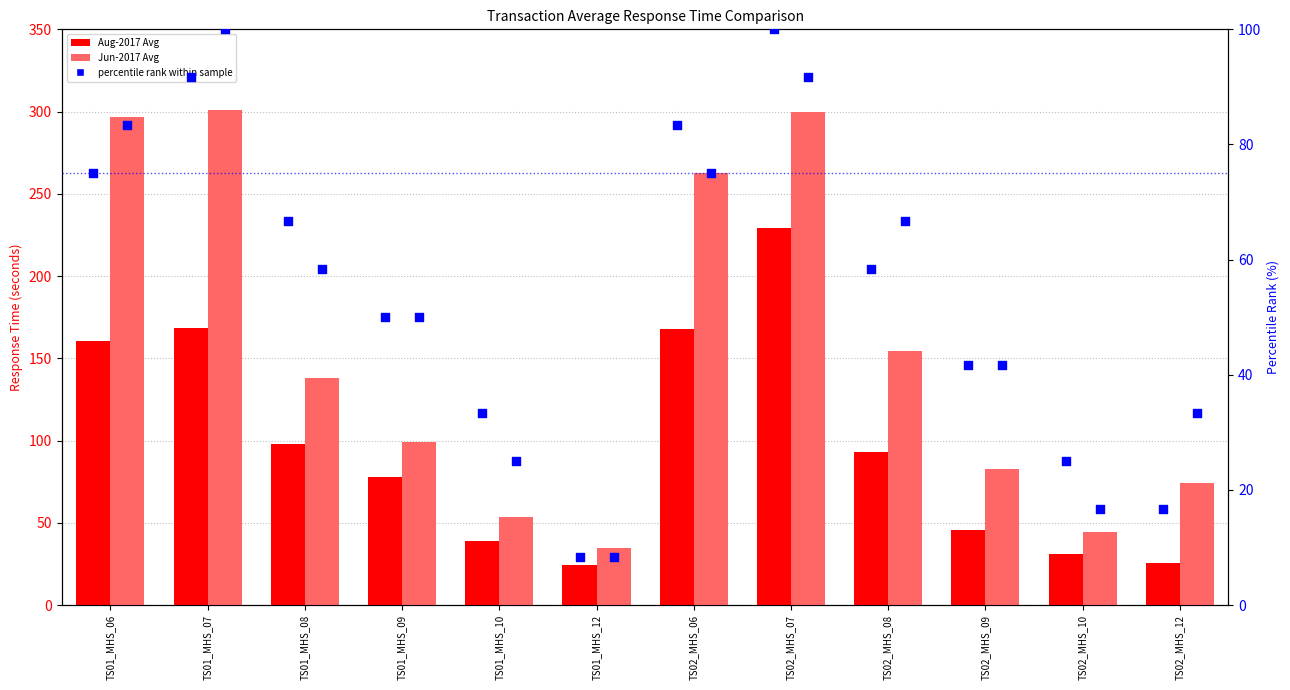

Which series has the largest Y range (max minus min)?

Jun-2017 Avg